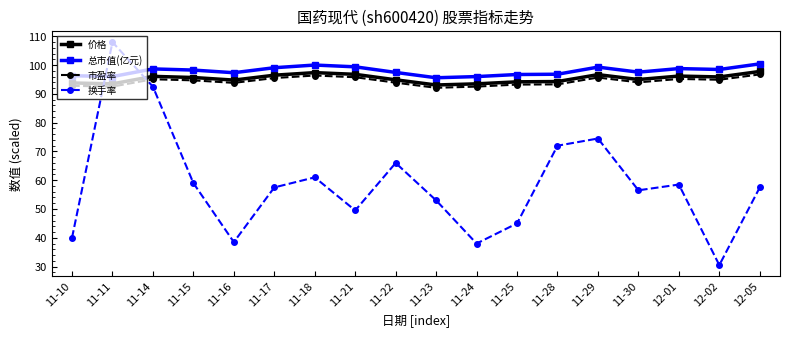

Which series ends up on top after the final intersection of 换手率 and 价格?

价格